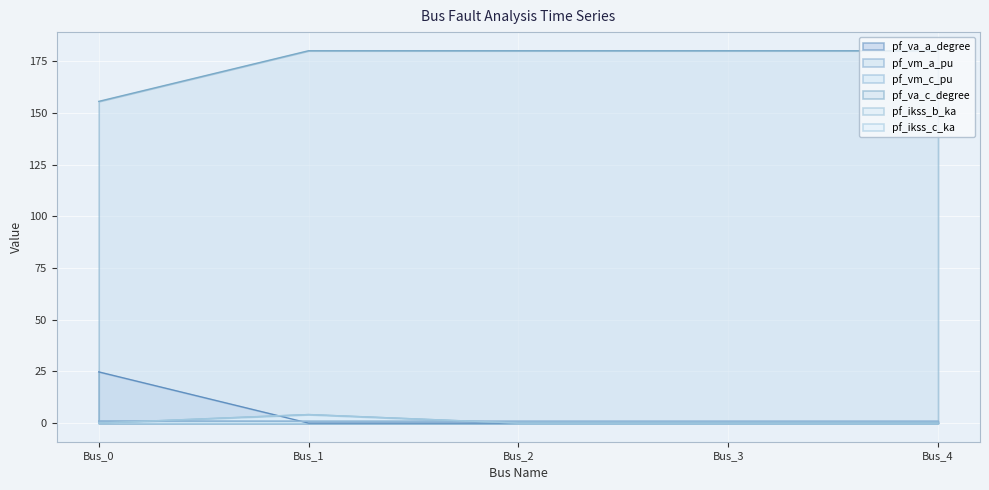

How many data points in pf_ikss_c_ka are above 0?

1